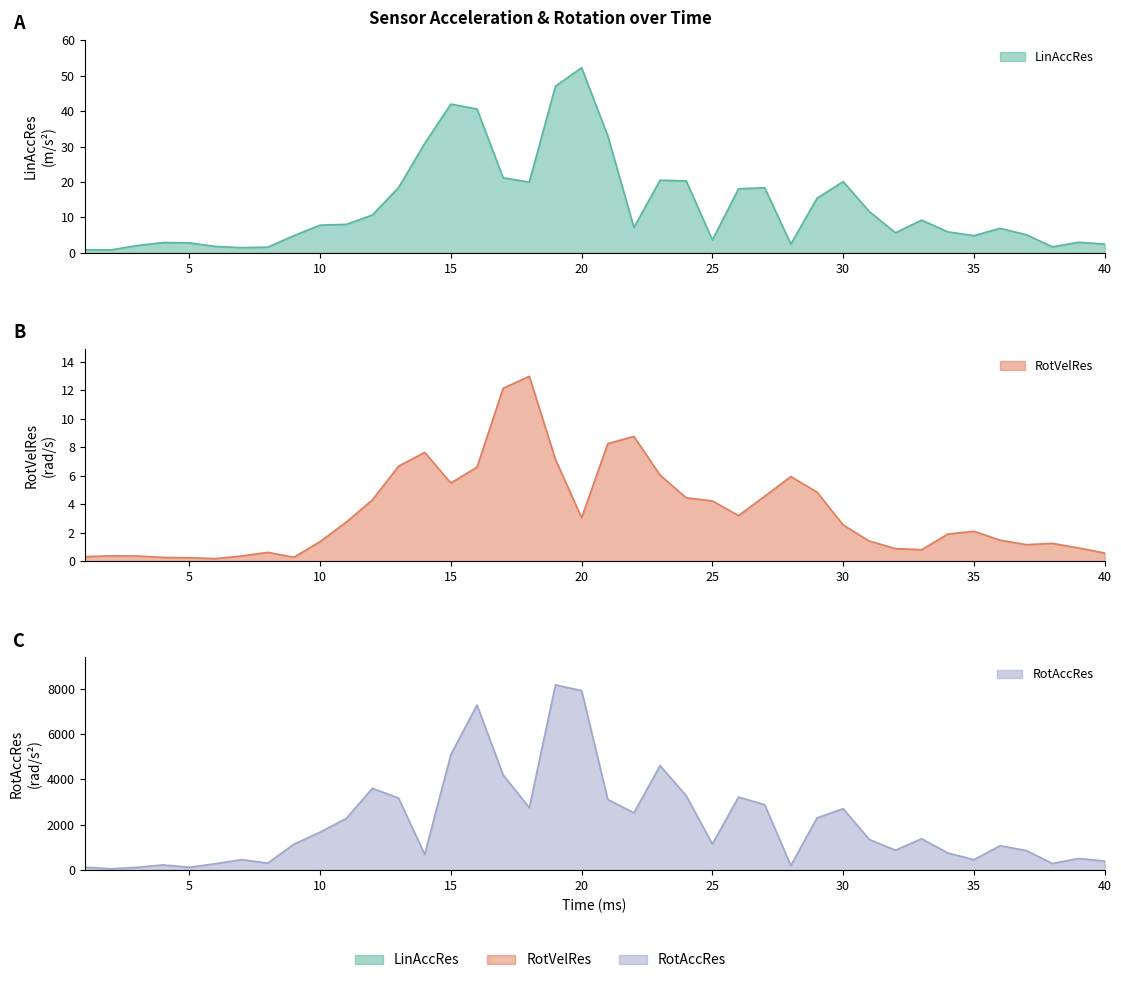

Where does the LinAccRes series first go above 7?

10